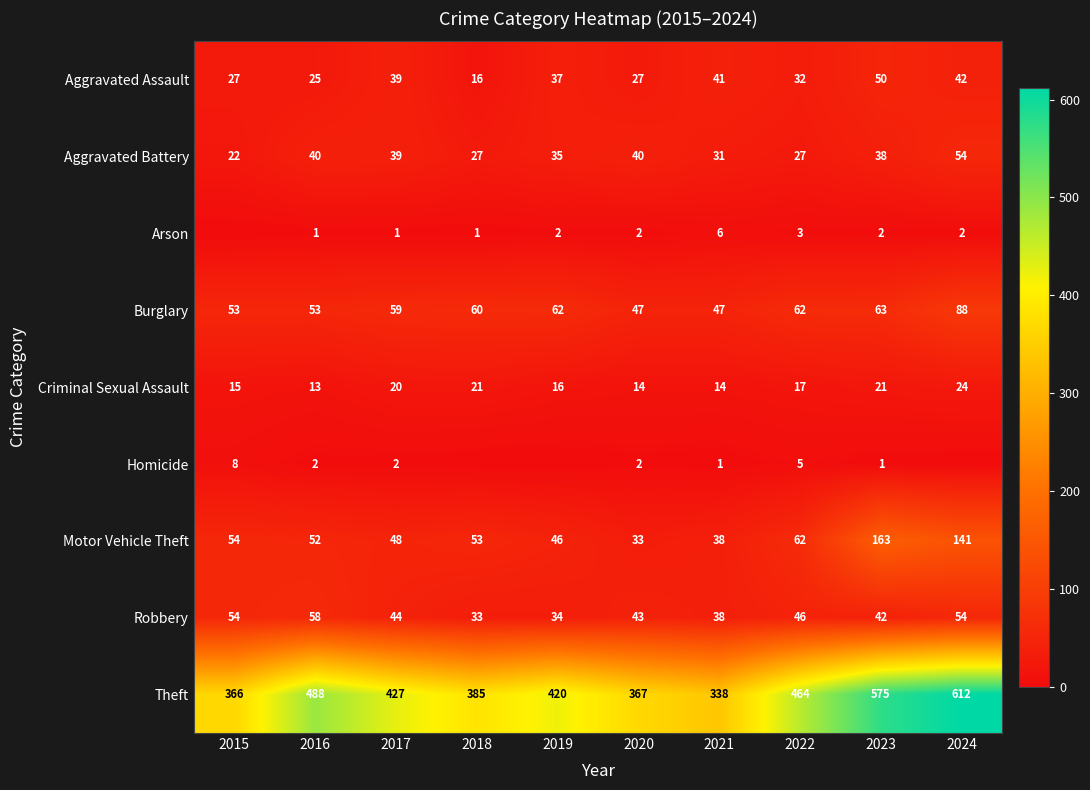

Which category has the lowest value in the Theft series?

2021